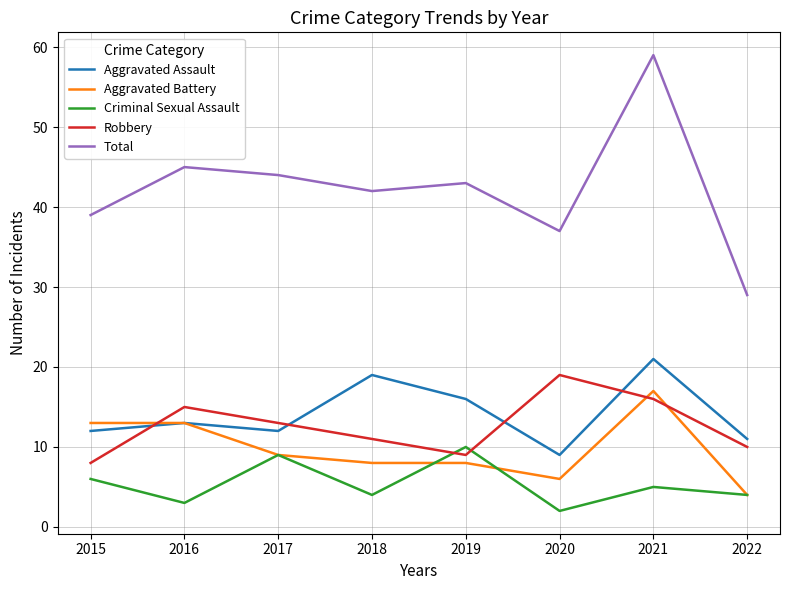

In Aggravated Assault, how many points are lower than both neighbors (excluding endpoints)?

2